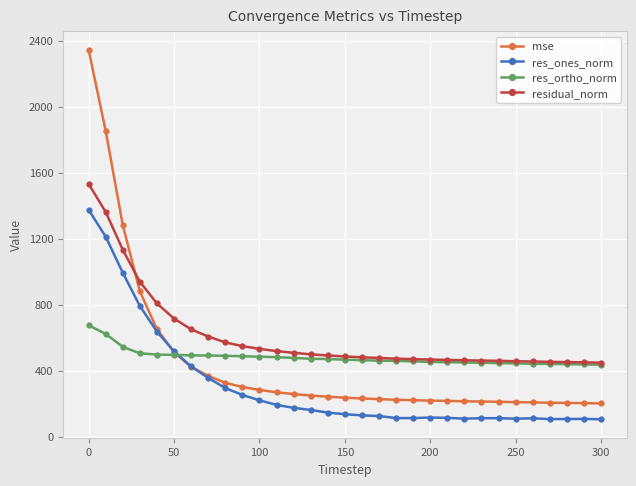

What is the minimum value shown in the chart?

104.6